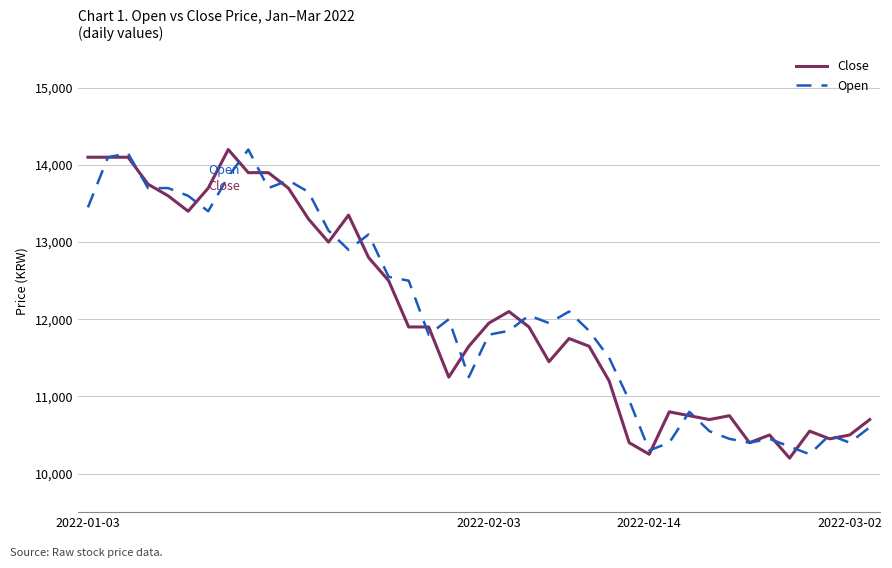

What is the smallest value displayed?

10200